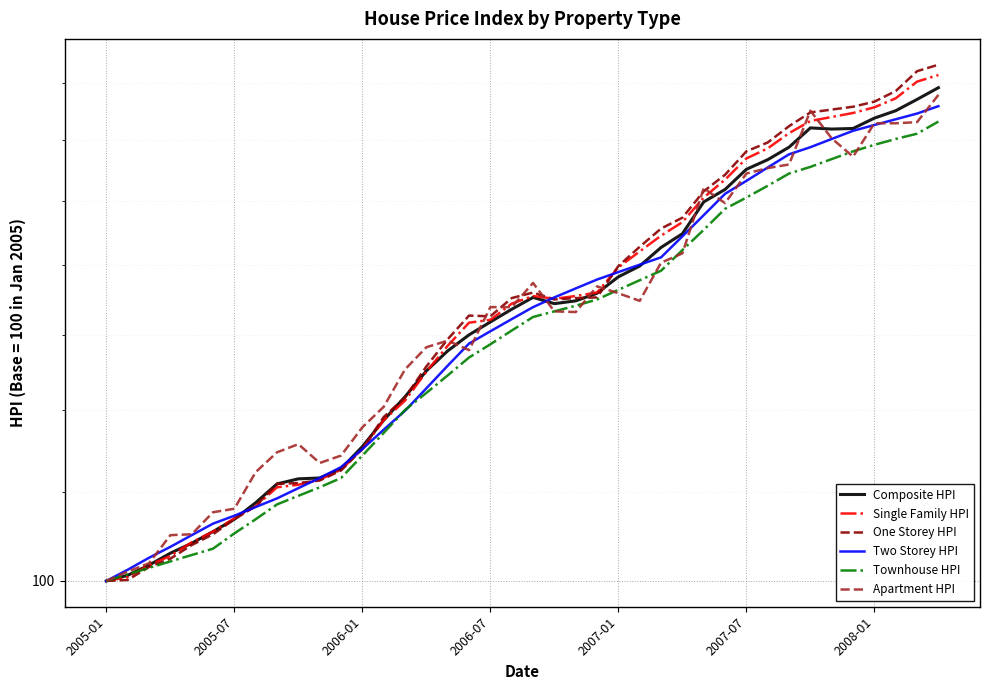

What is the value of the Single Family HPI point at the 32nd from the left?

158.6